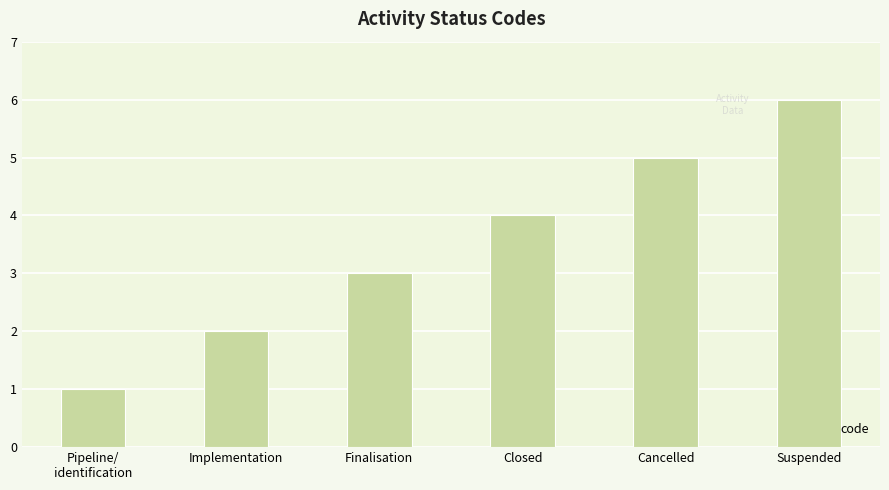

Count the number of categories in the chart.

6